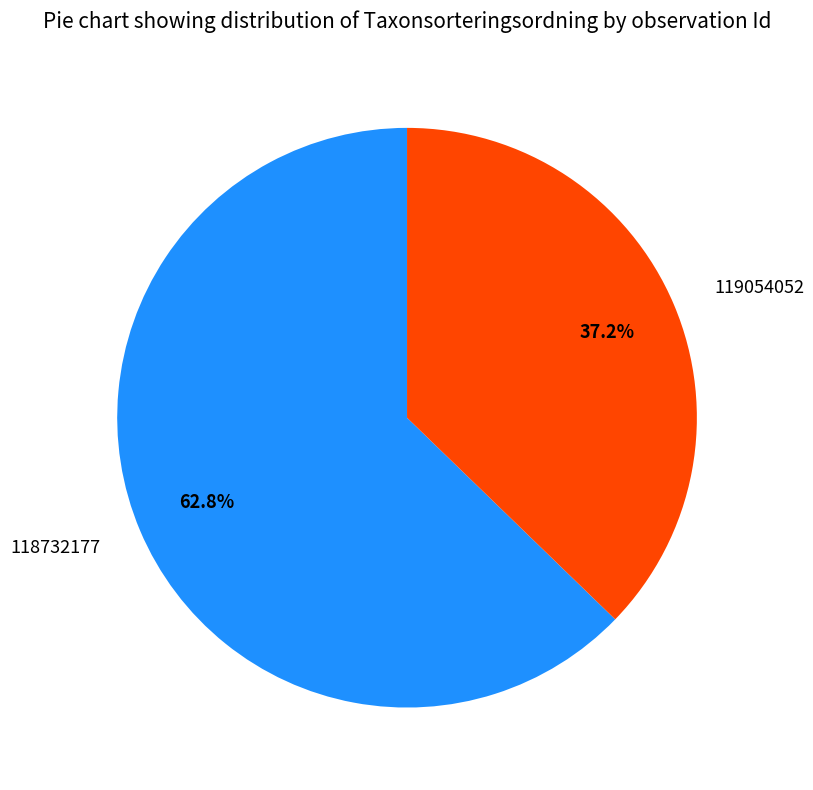

Is there any slice that represents more than half of the pie?

Yes